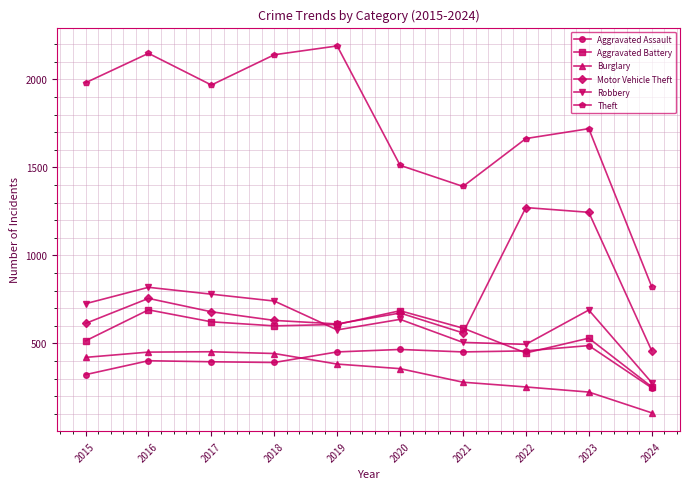

True or false: Aggravated Assault has more than 0 points higher than both neighbors.

True